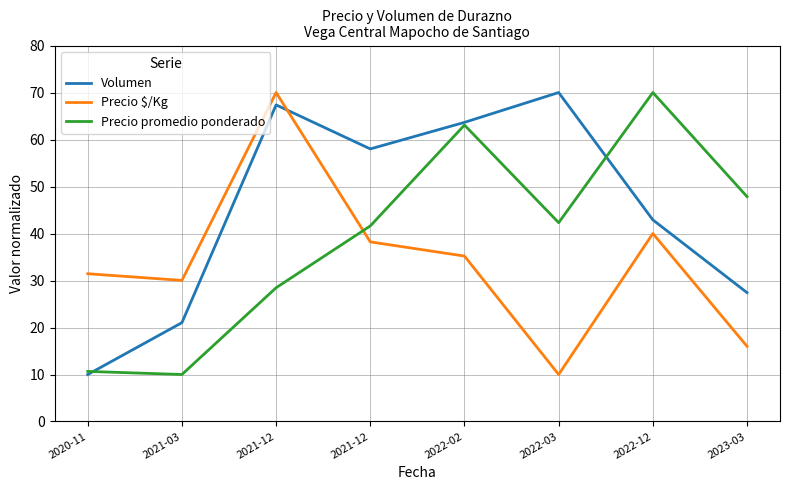

How many lines are shown in the chart?

3